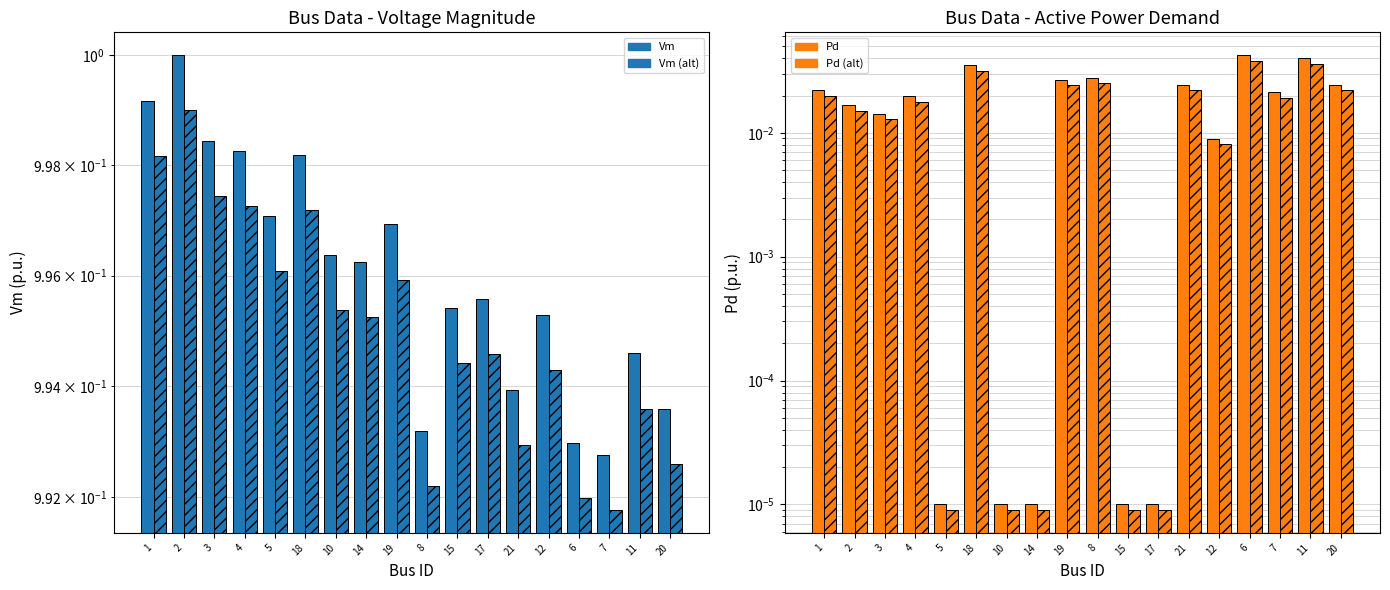

What position from the left is 2?

2